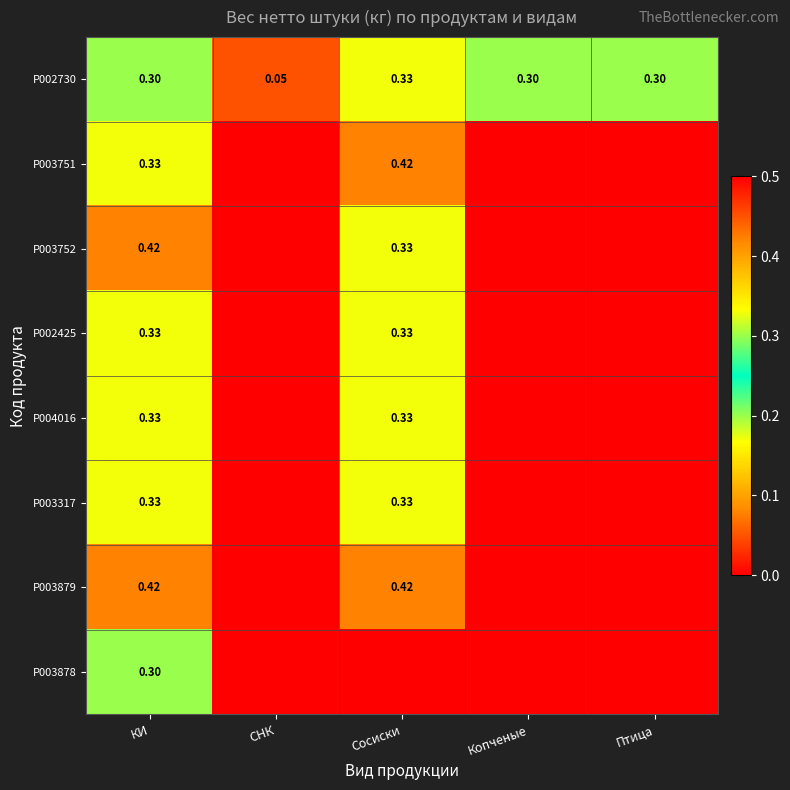

At which label does P002730 reach its minimum?

СНК